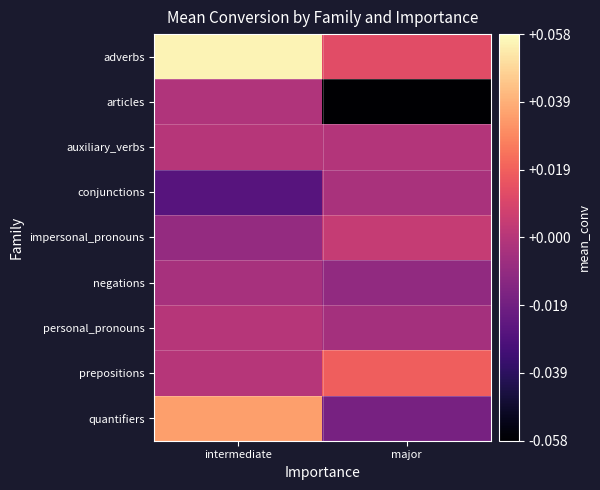

Rank the series by their maximum value, from lowest to highest.

negations, conjunctions, articles, auxiliary_verbs, personal_pronouns, impersonal_pronouns, prepositions, quantifiers, adverbs